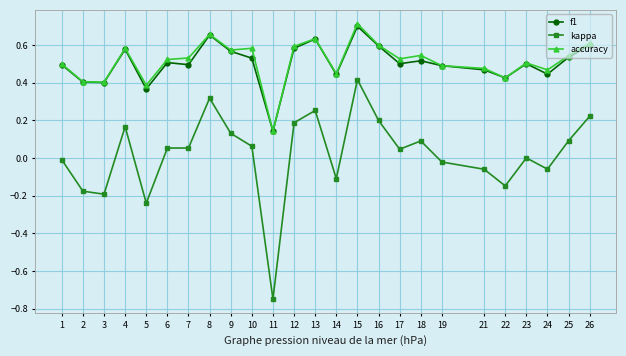

Which series changed the most between 8 and 24?

kappa